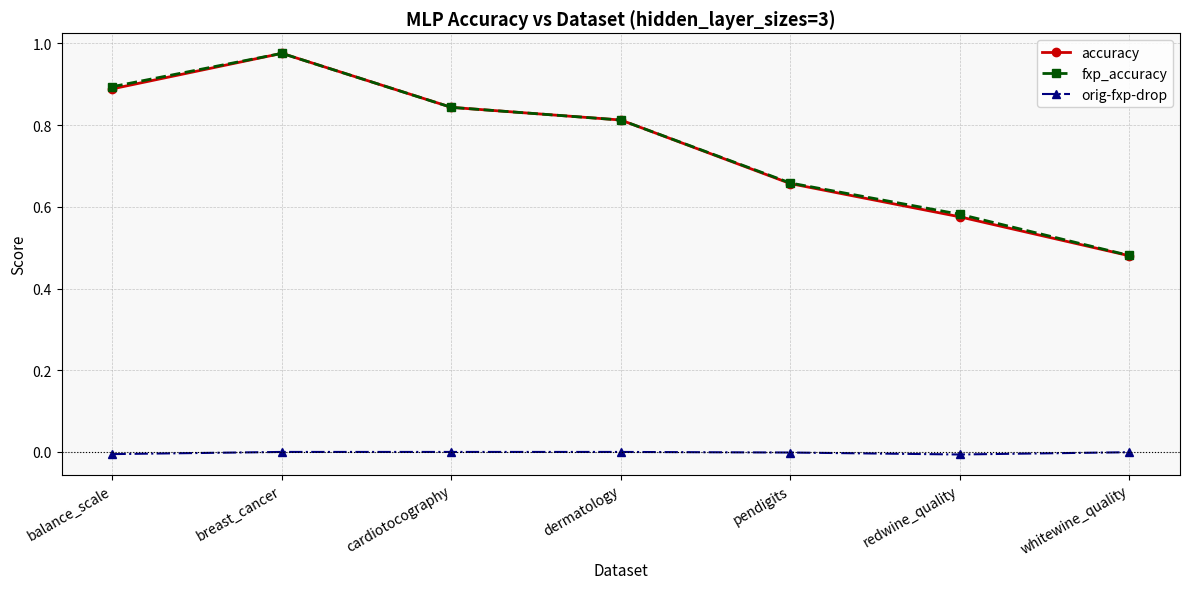

What is the difference between the maximum and second lowest values in the accuracy series?

0.4